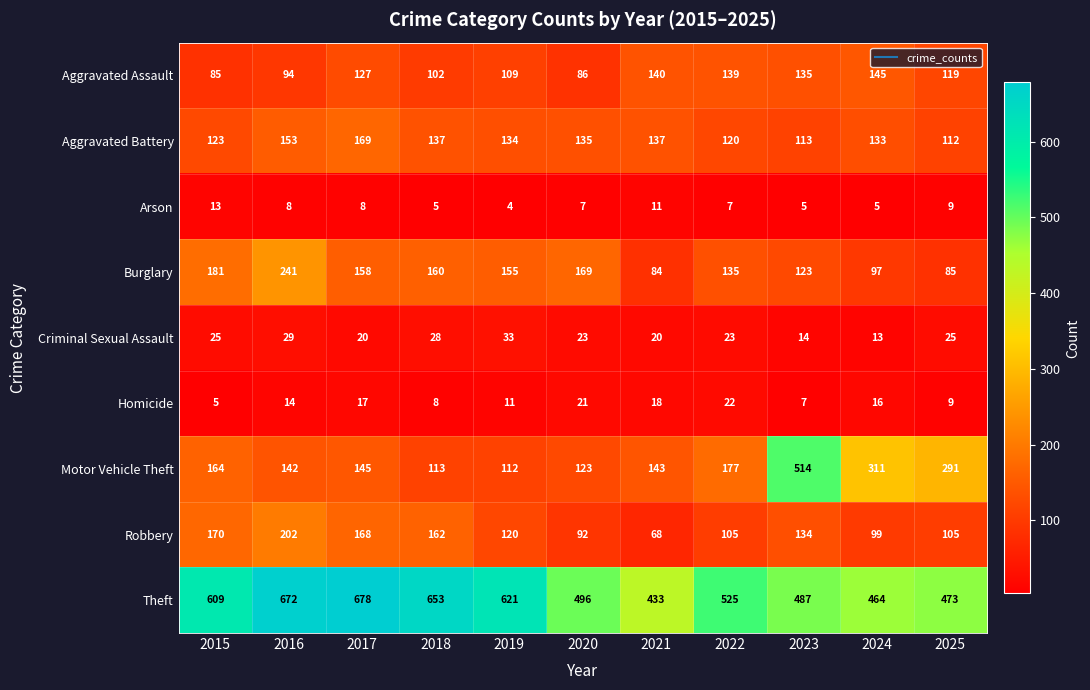

At which label does Robbery reach its peak?

2016